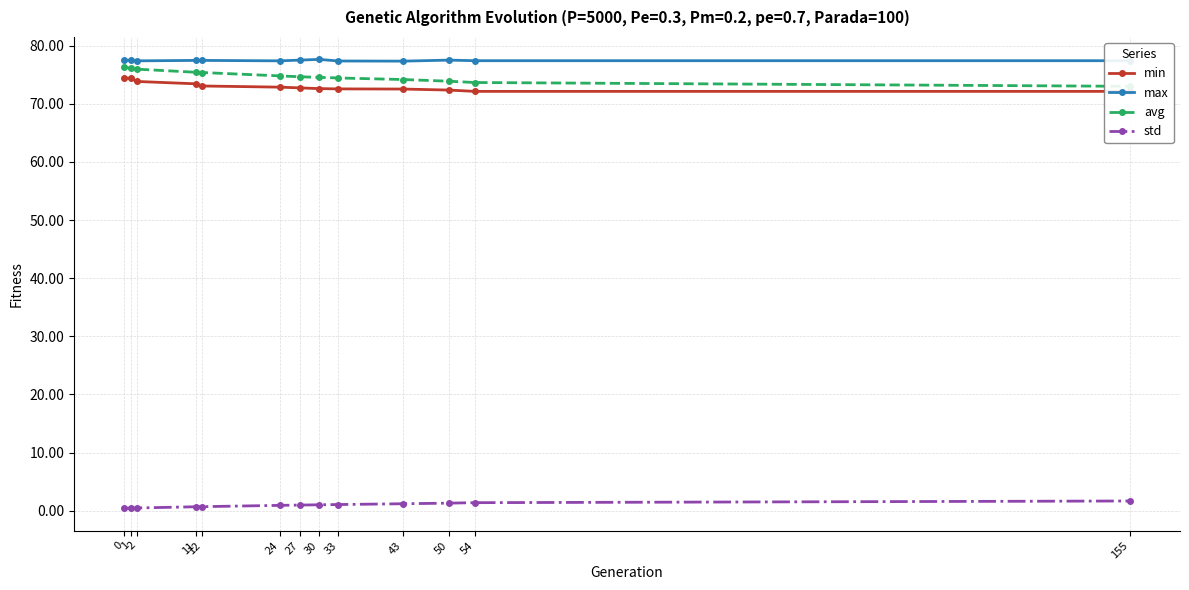

Reading left to right, transcribe all the data shown in this chart.

min: 74.5	74.4	73.8	73.4	73.1	72.9	72.7	72.6	72.6	72.5	72.4	72.1	72.1
max: 77.5	77.5	77.4	77.5	77.5	77.4	77.5	77.6	77.4	77.3	77.5	77.4	77.4
avg: 76.3	76.1	76.0	75.4	75.4	74.8	74.7	74.5	74.4	74.2	73.9	73.7	73.0
std: 0.4	0.4	0.5	0.7	0.7	0.9	1.0	1.0	1.1	1.2	1.3	1.4	1.7